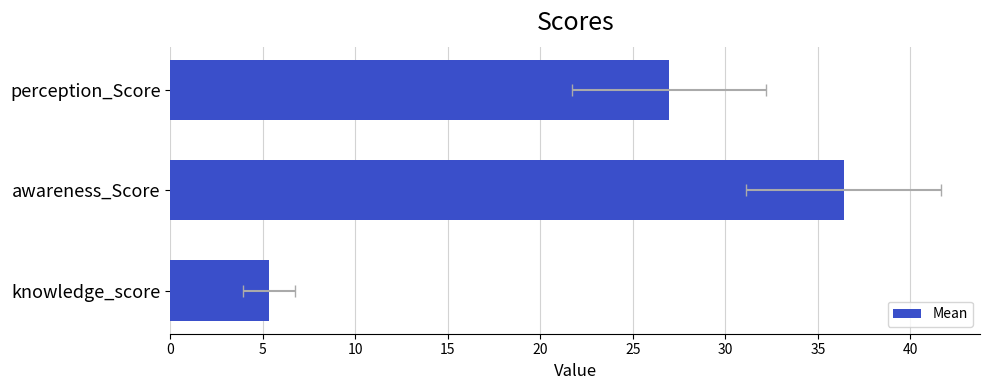

What is the smallest value displayed?

5.3